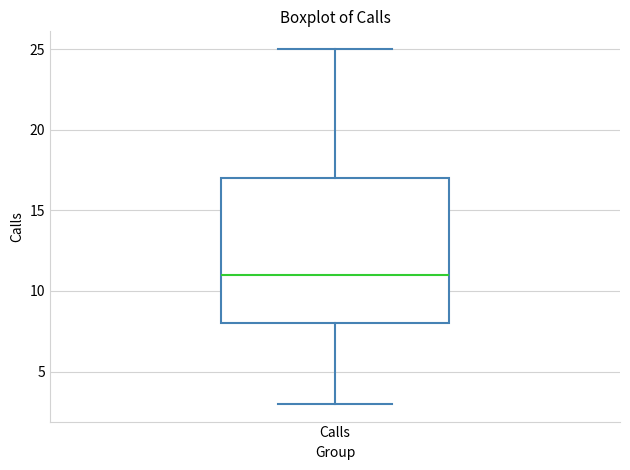

Where does the median line of the box for Calls sit on the y-axis? The values are not printed on the chart, so give them approximately, as read against the axis.

11